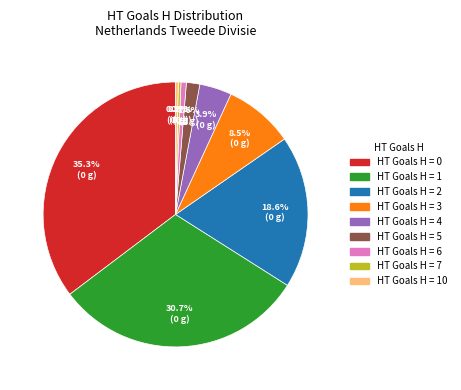

Is there any slice that represents more than half of the pie?

No